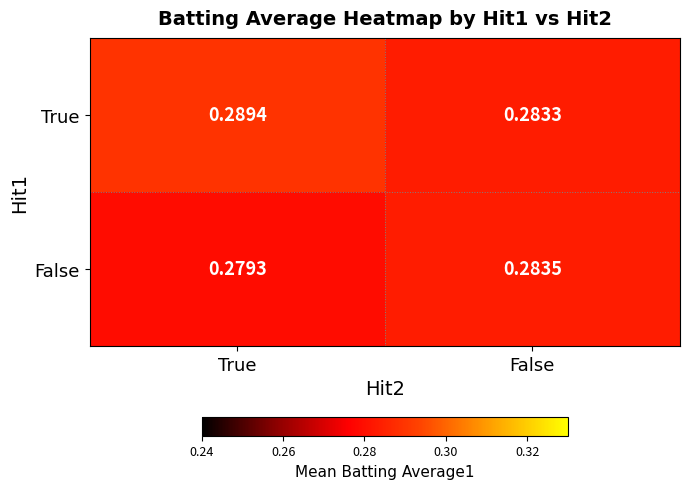

At which label is False closest to 0?

True